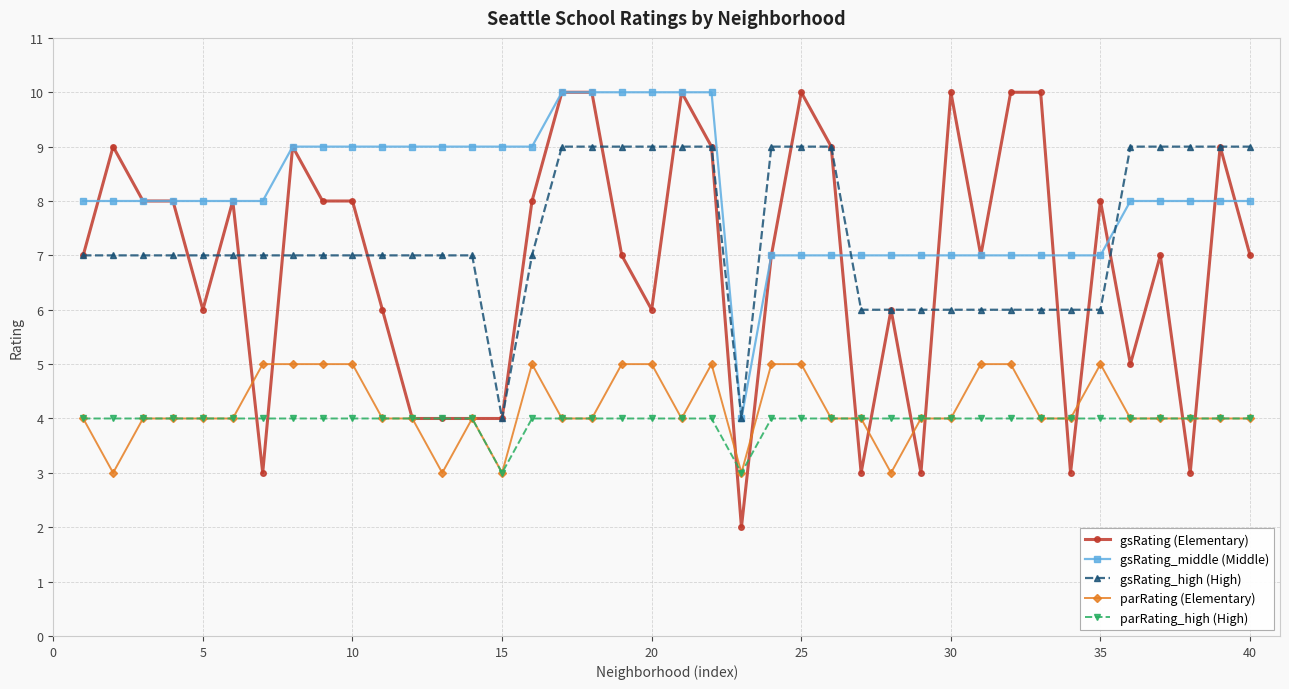

What is the value of the parRating (Elementary) point at the 28th from the left?

3